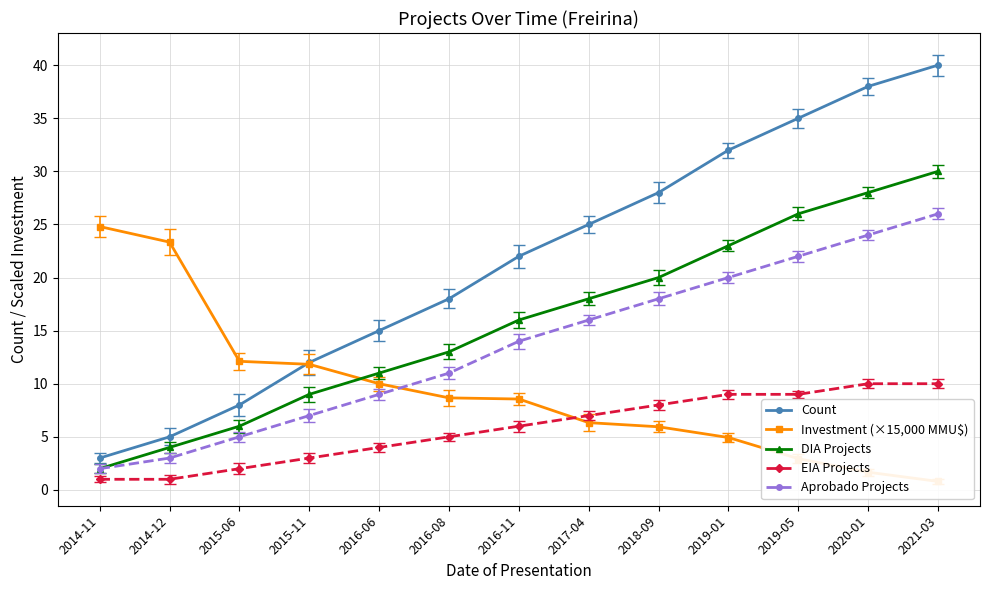

Which category has the highest value across all series?

2021-03